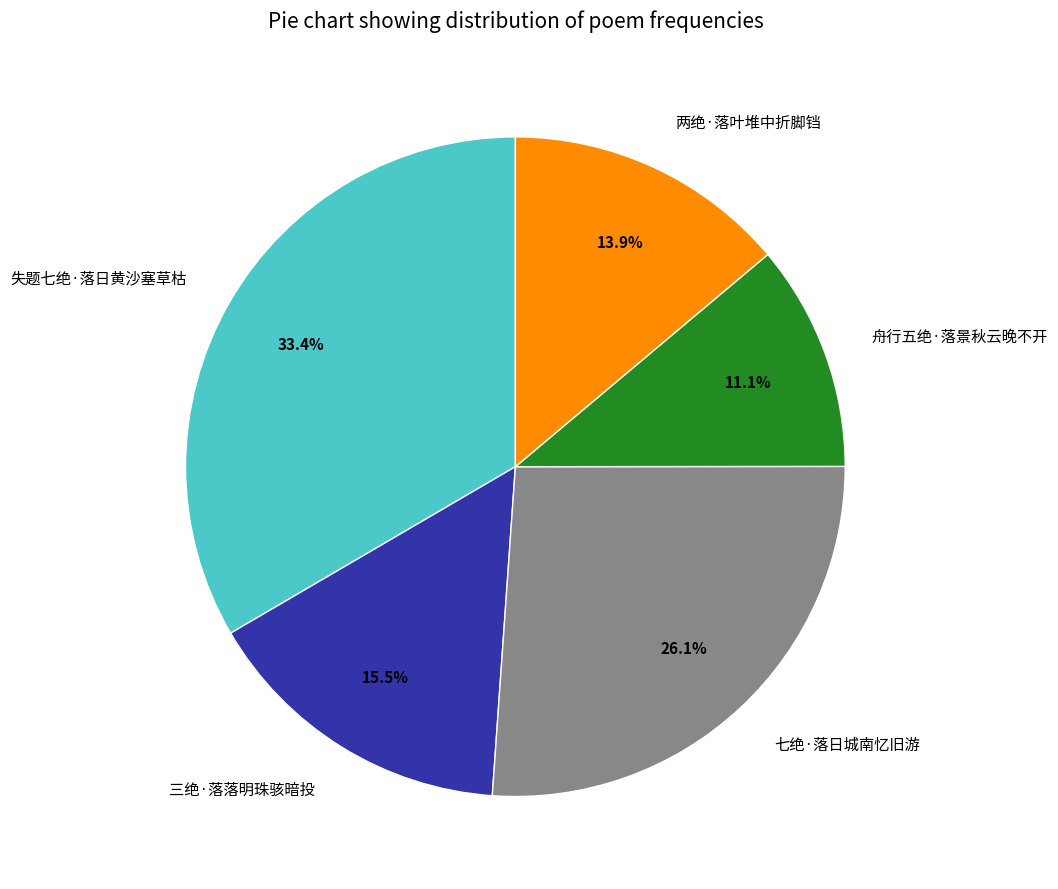

Which has a higher value, 失题七绝·落日黄沙塞草枯 or 两绝·落叶堆中折脚铛?

失题七绝·落日黄沙塞草枯